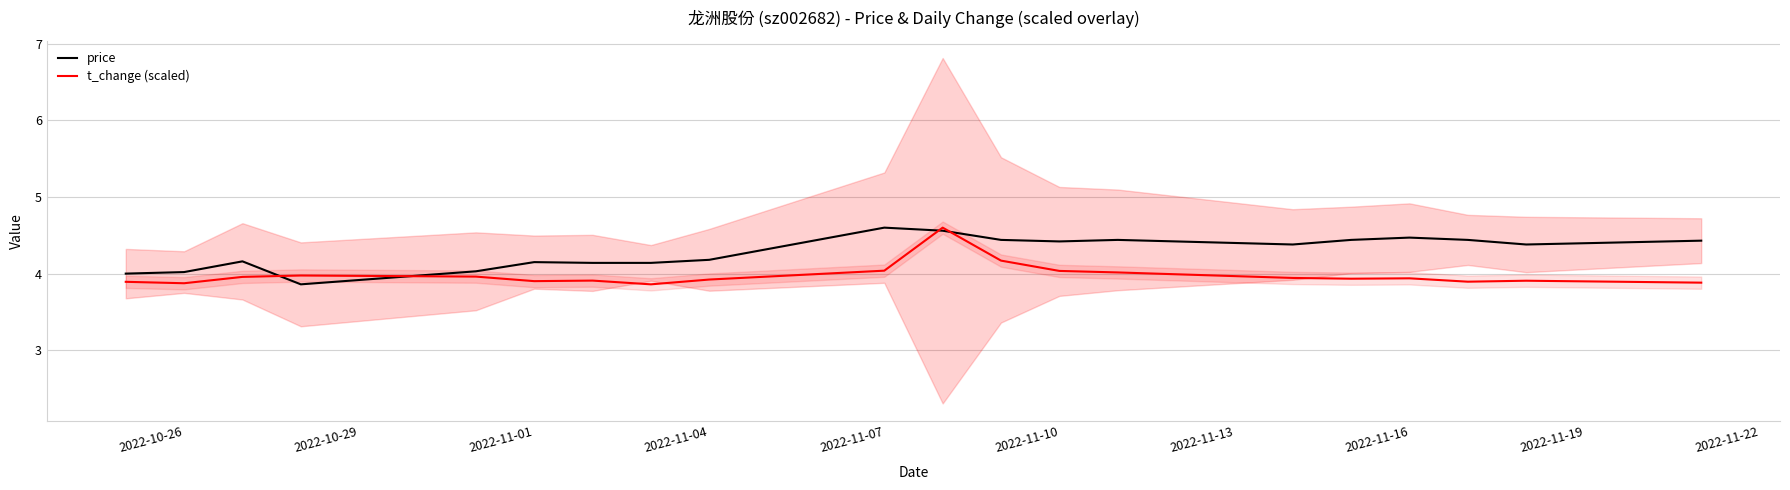

The t_change (scaled) series shows 6.7 at 2022-11-04. True or false?

False